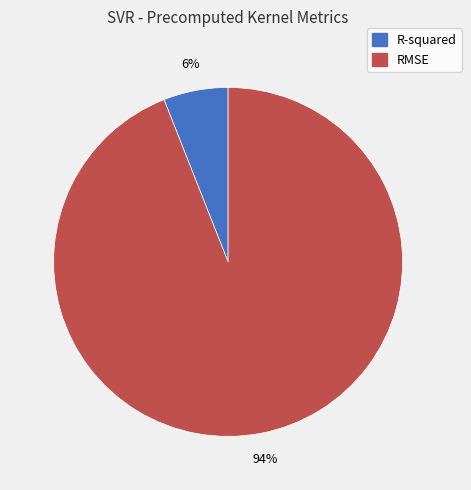

What is the largest slice in the pie chart?

RMSE